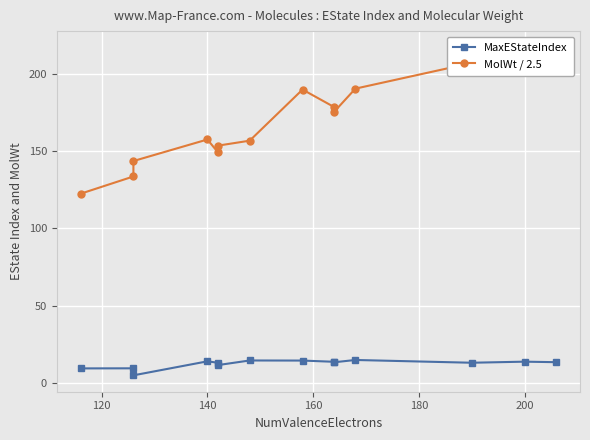

What is the average value of the MolWt / 2.5 series?

171.0